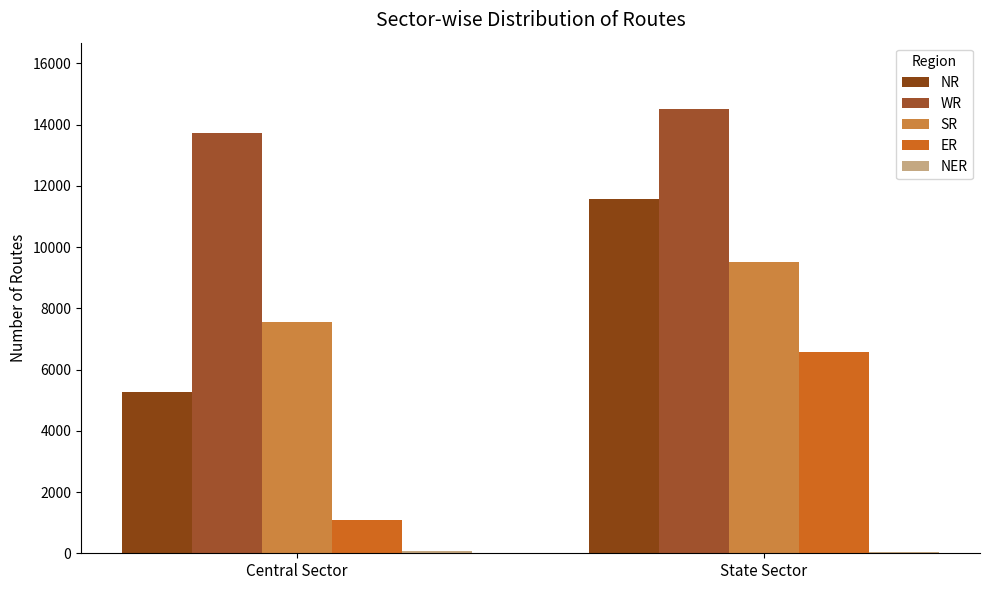

What is the label of the 2nd bar from the right?

Central Sector